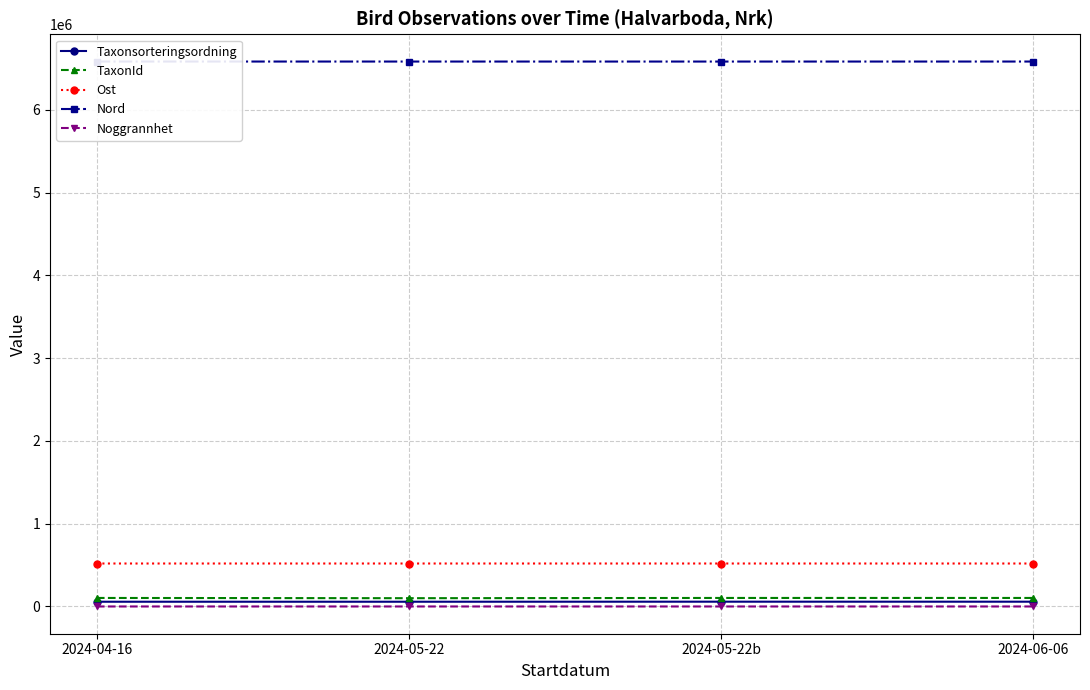

What value does the Noggrannhet series have at 2024-04-16?

1